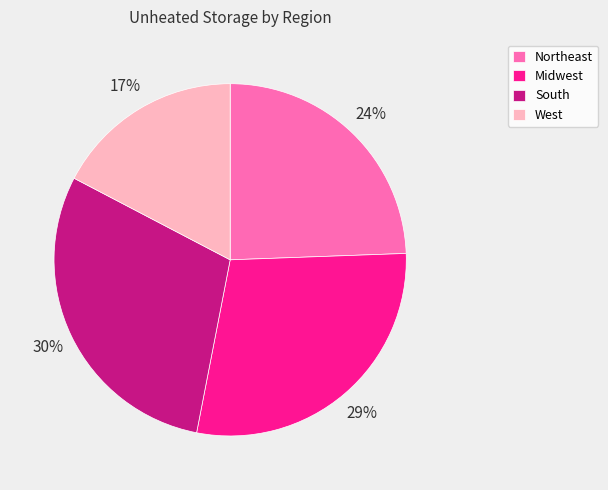

To the nearest percent, what is the average slice percentage?

25%